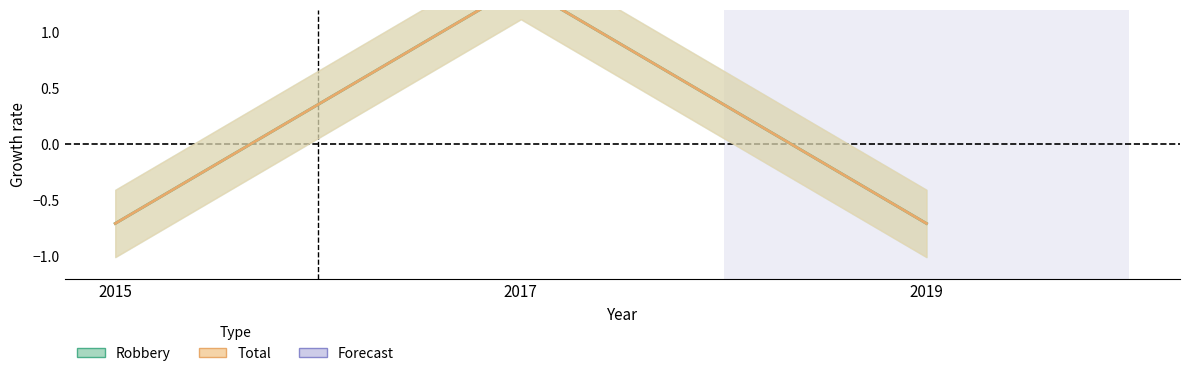

What is the minimum value for Total?

-0.7